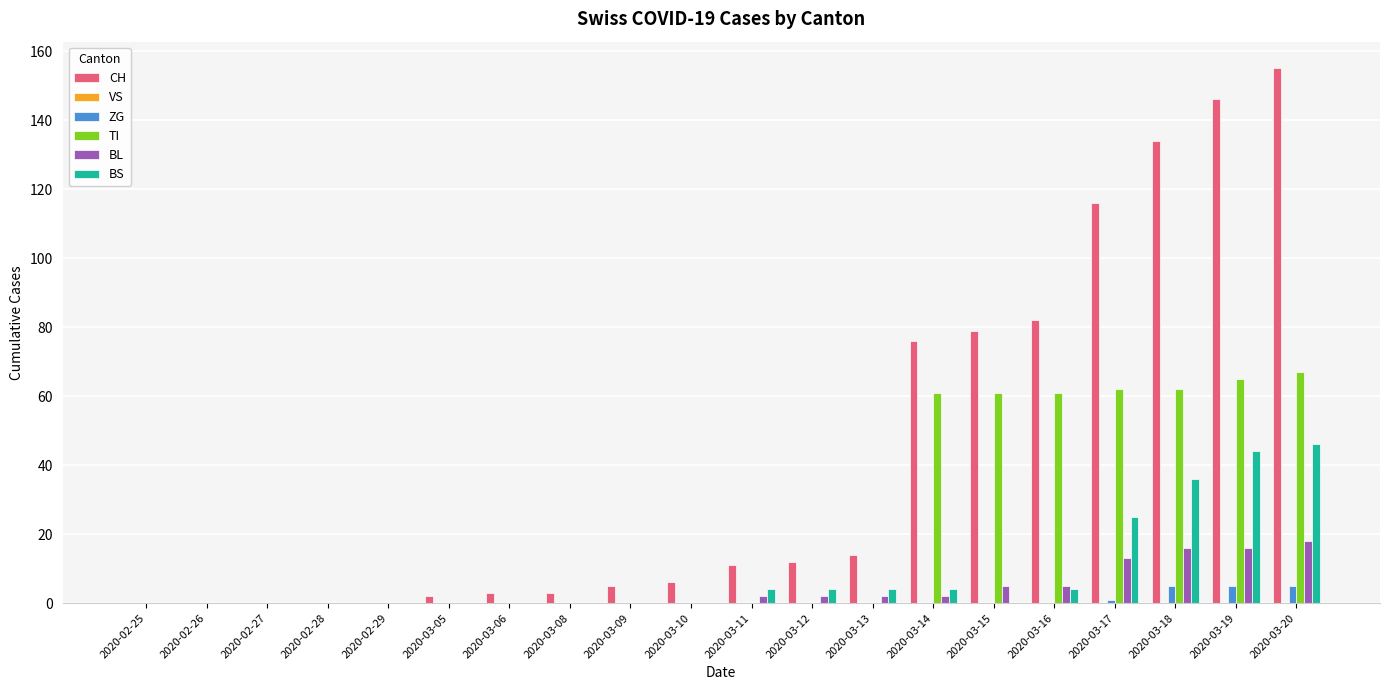

How many categories are shown in the chart?

20